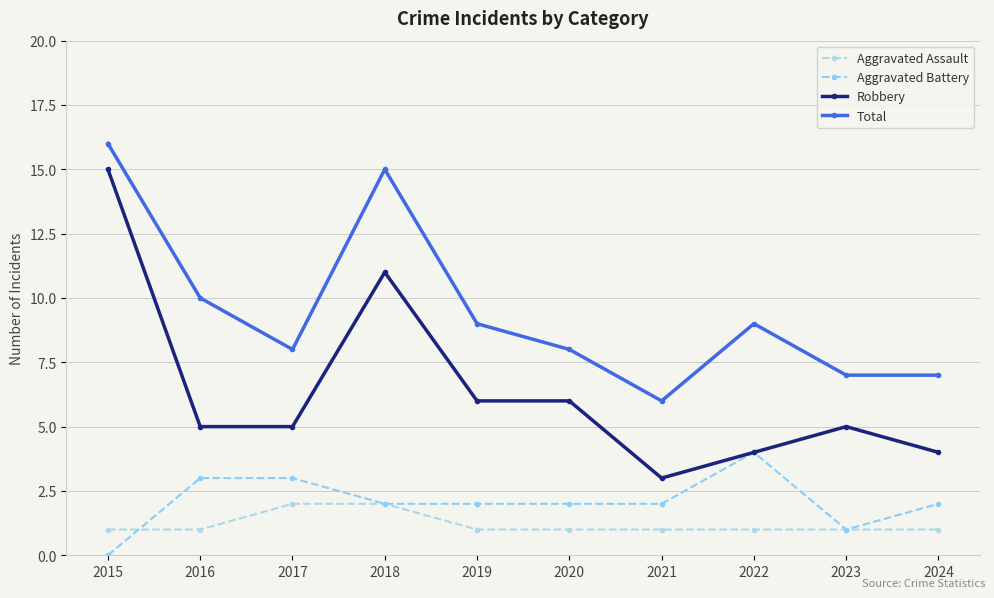

Which series has the largest total across all categories?

Total